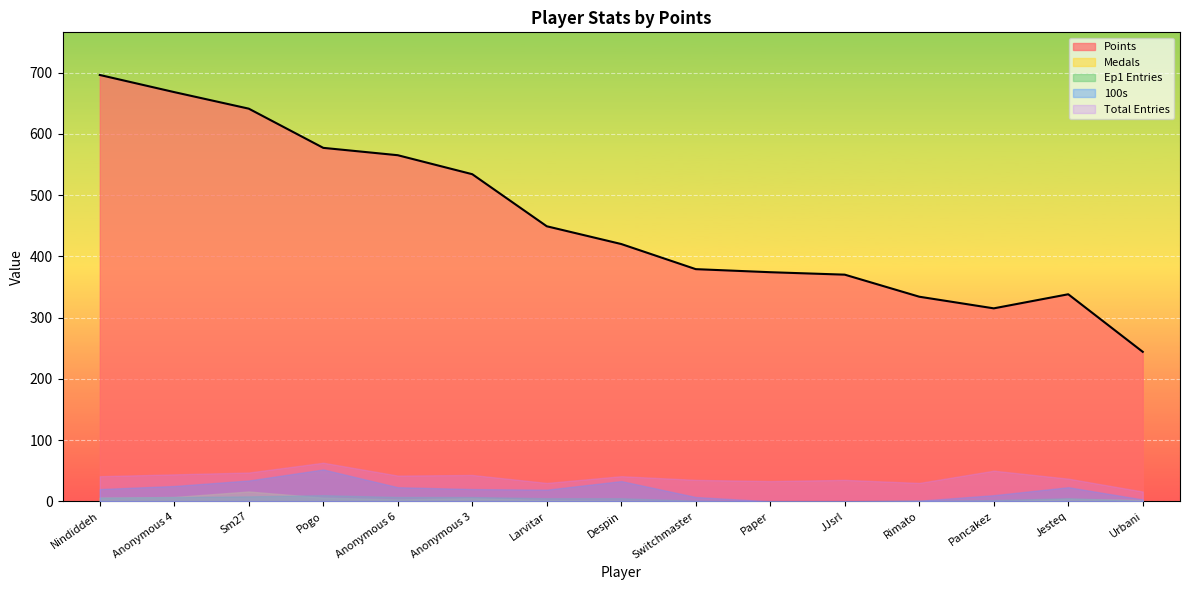

True or false: Total Entries and Medals cross at least once.

False